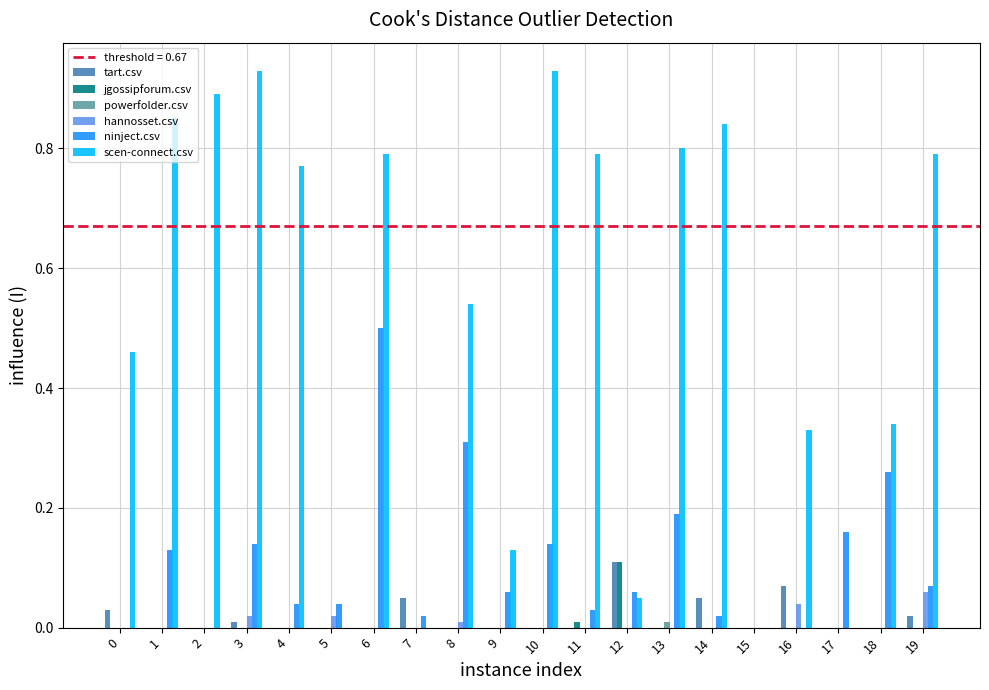

Count the number of data series in this chart.

6